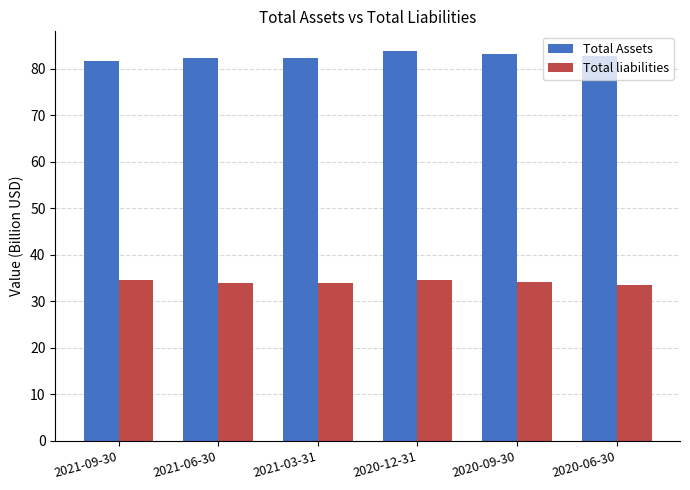

What is the label of the 3rd bar from the right?

2020-12-31